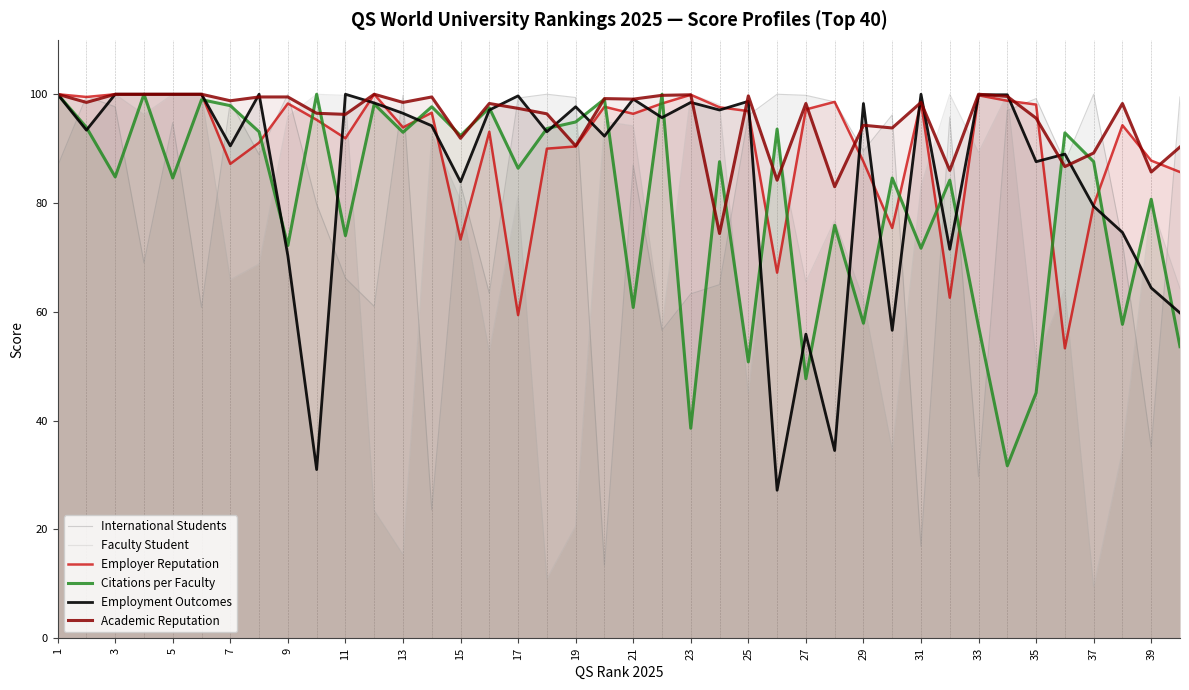

What is the sum of all International Students values?

3171.3